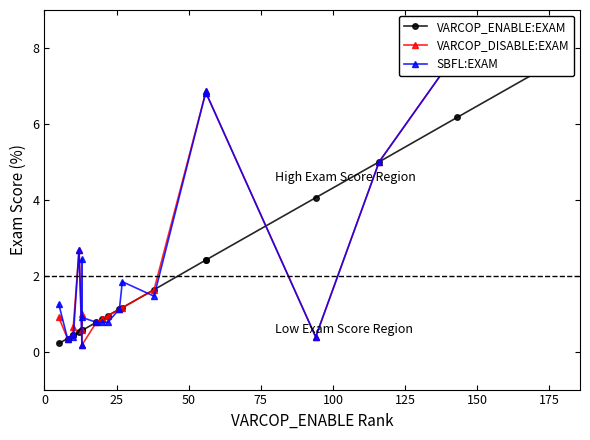

Is this an area chart (filled region under the line)?

No